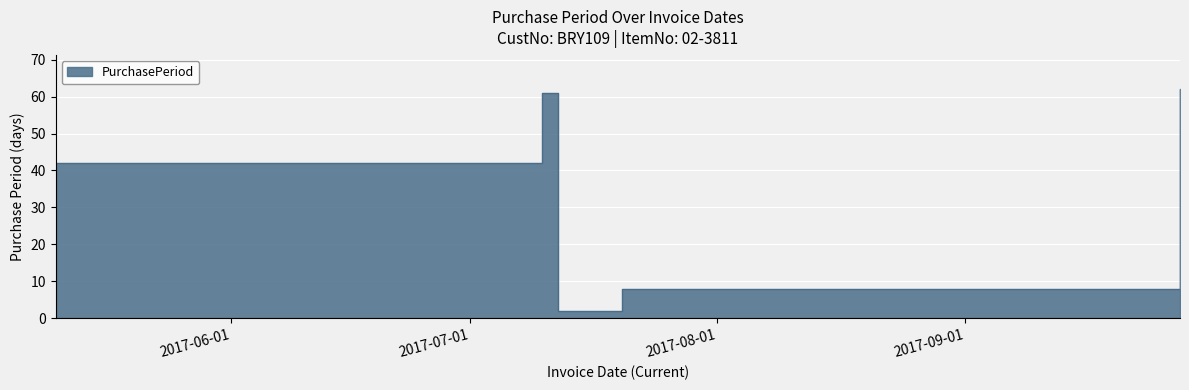

Reading left to right, what are all the values shown in this chart?

2017-05-10=42	2017-07-10=61	2017-07-12=2	2017-07-20=8	2017-07-28=8	2017-09-28=62